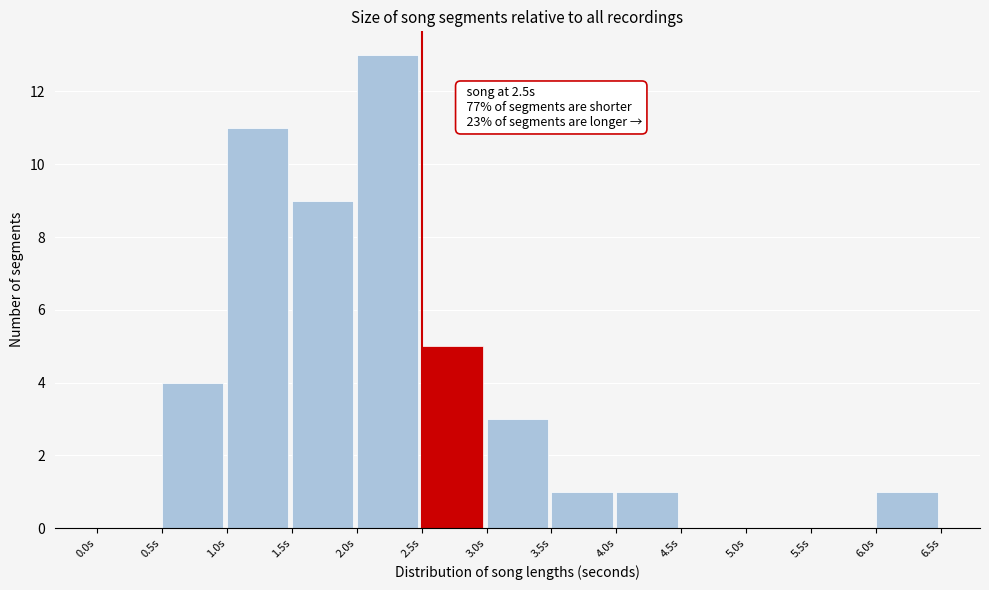

Over which range of the x-axis is the bar tallest?

2.0 to 2.5